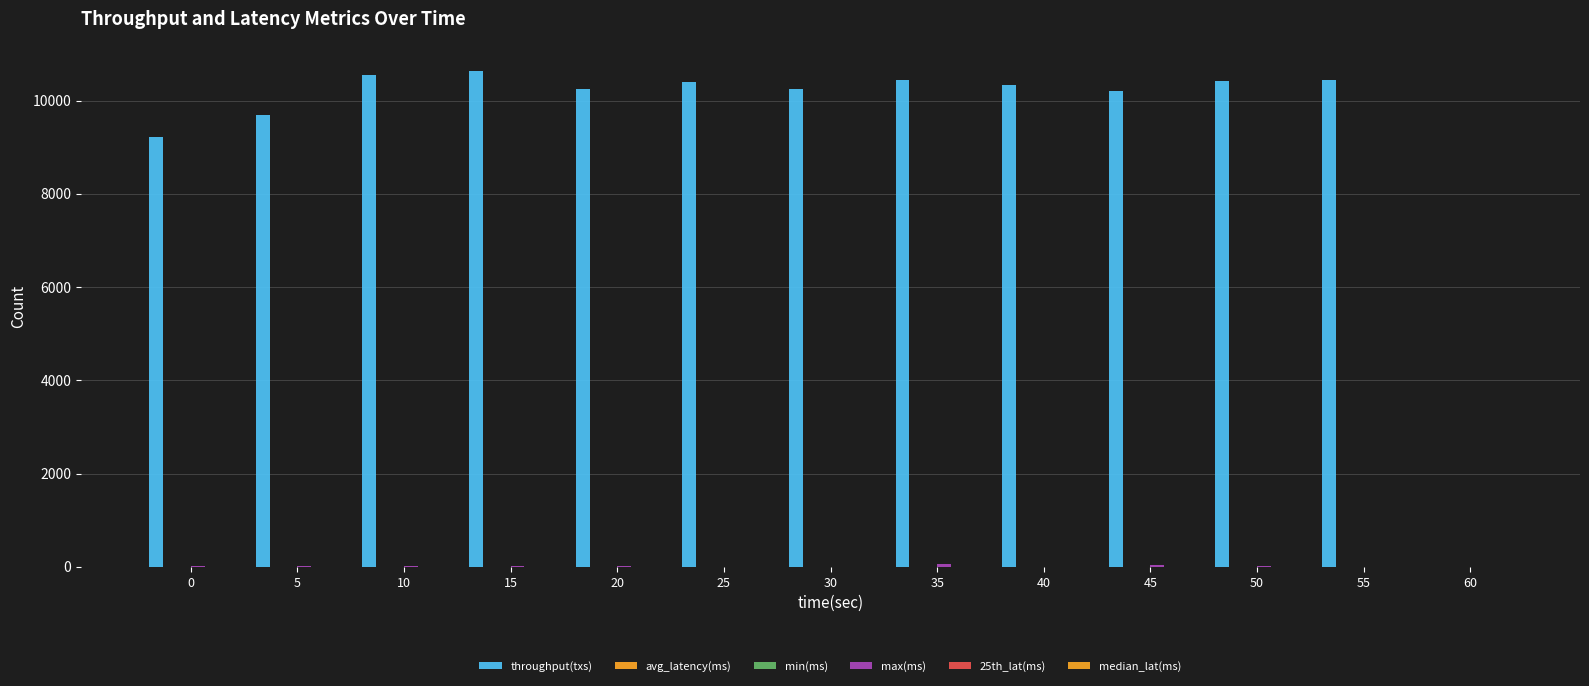

Is the value of max(ms) at 30 greater than the value of median_lat(ms) at 50?

Yes